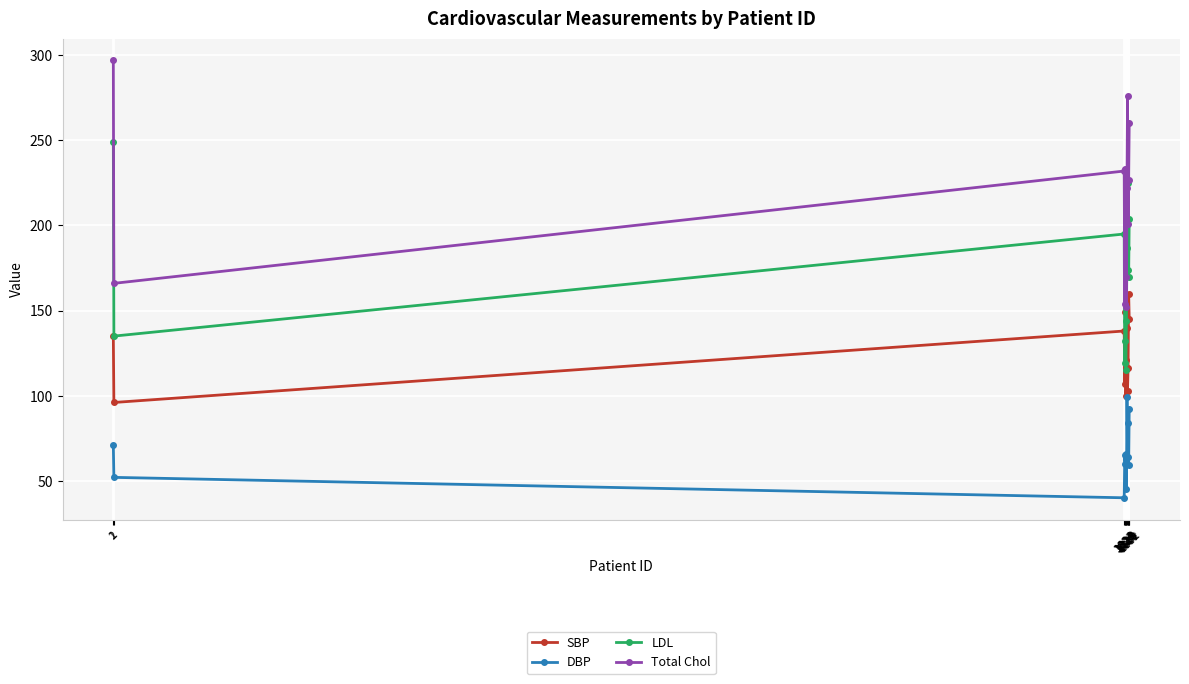

True or false: LDL and DBP intersect in this chart.

False